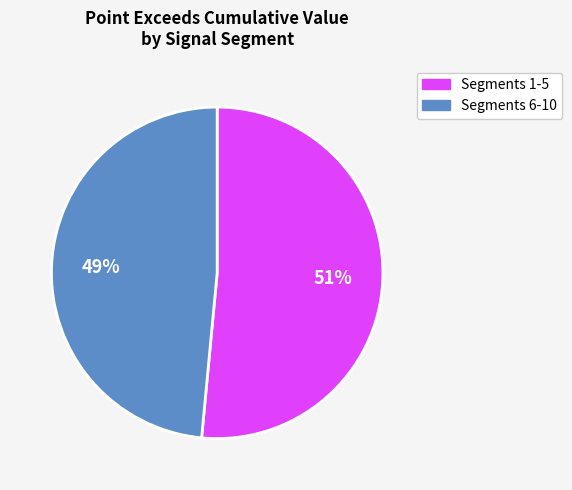

Which slice is the smallest?

Segments 6-10